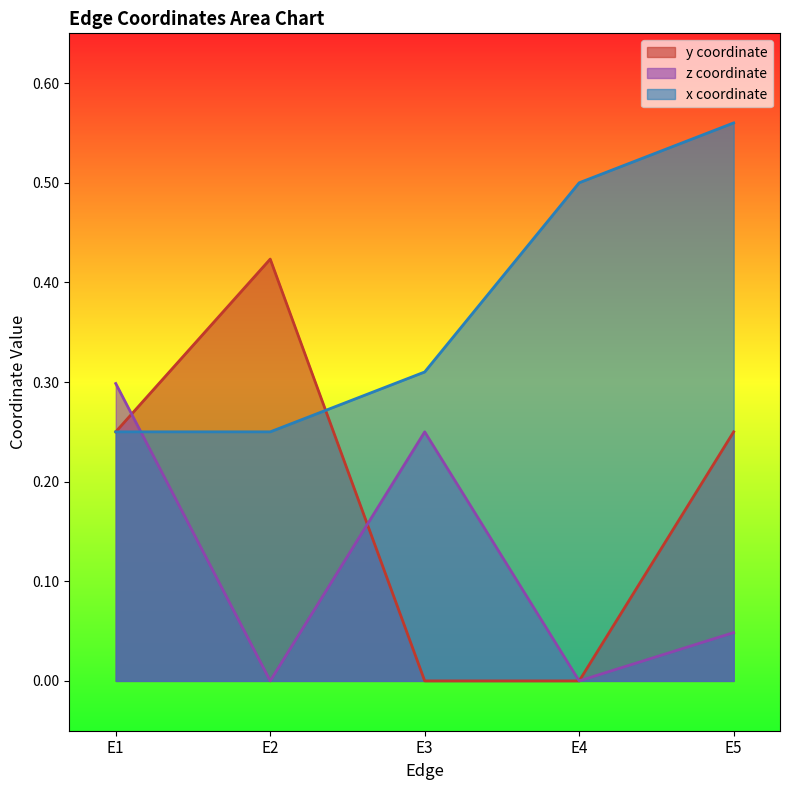

Which series has the widest spread of values?

y coordinate